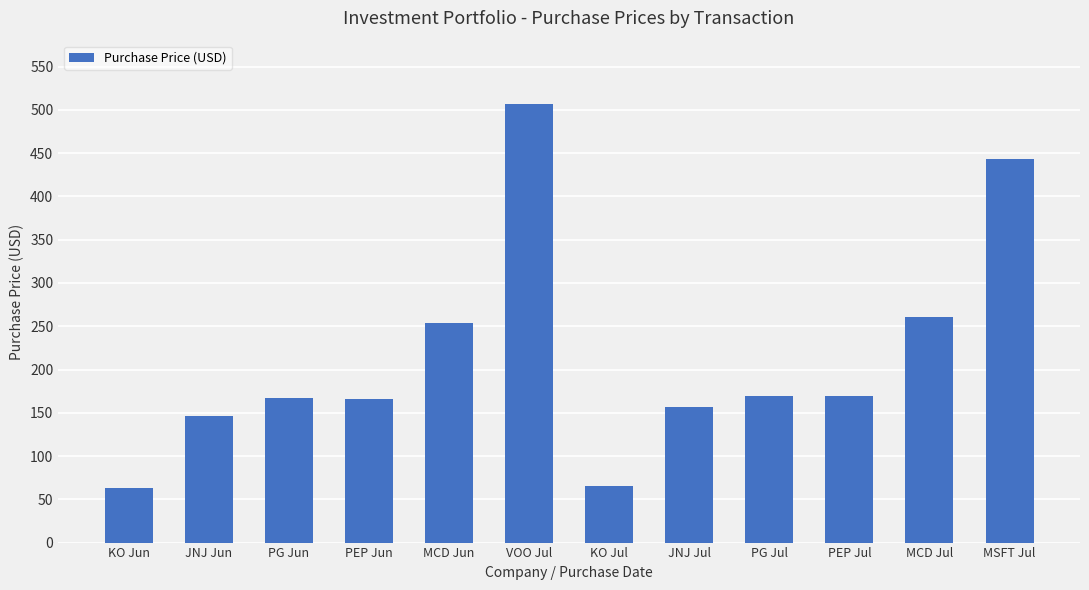

Which has a higher value, JNJ Jun or PEP Jul?

PEP Jul